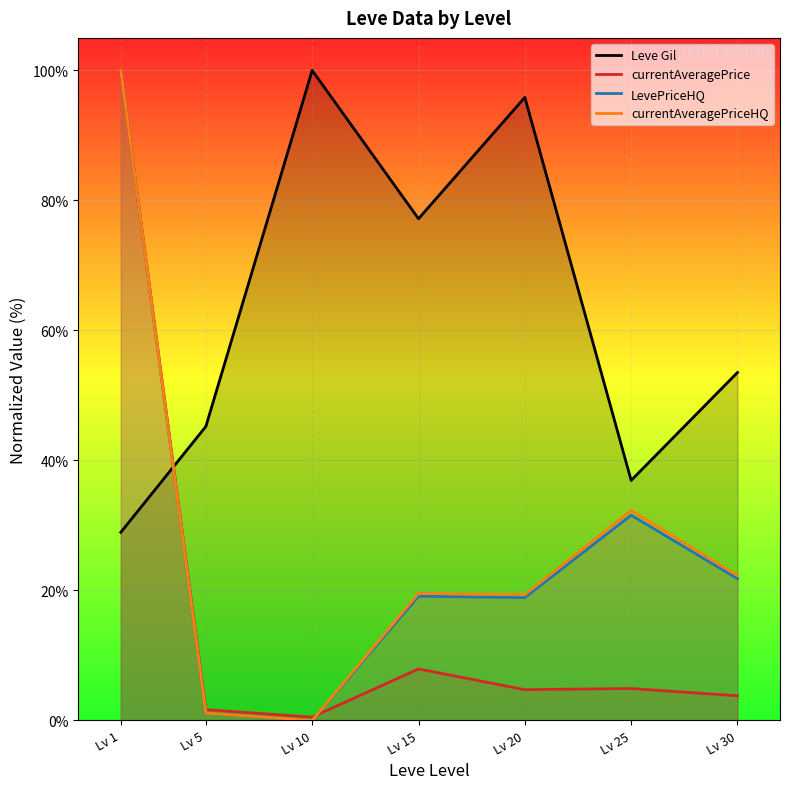

How many lines are shown in the chart?

4